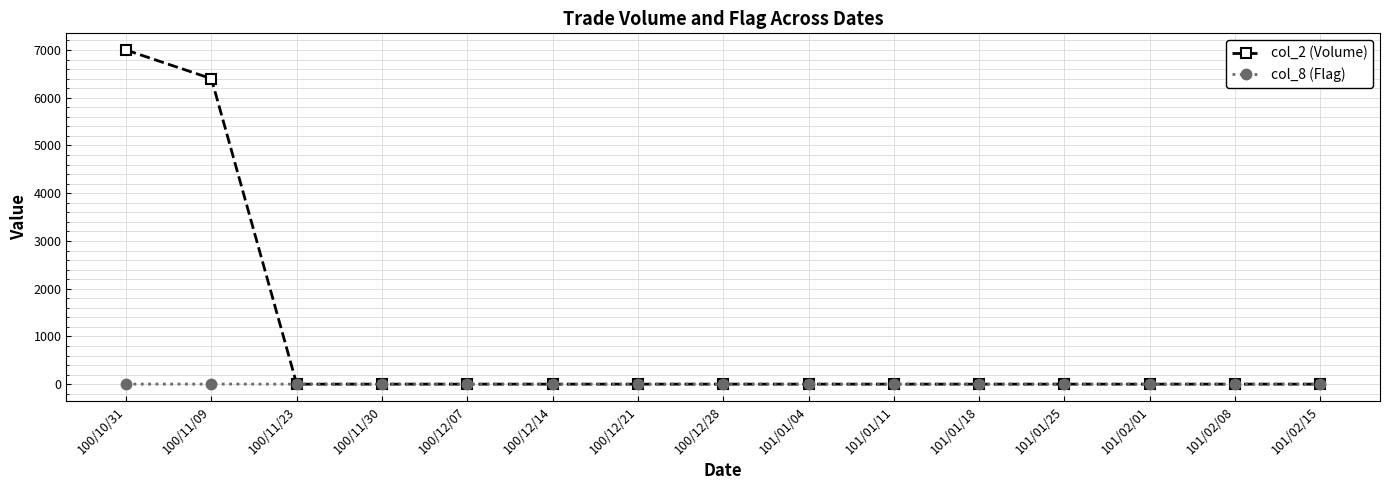

List the series in order of their overall mean, highest first.

col_2 (Volume), col_8 (Flag)